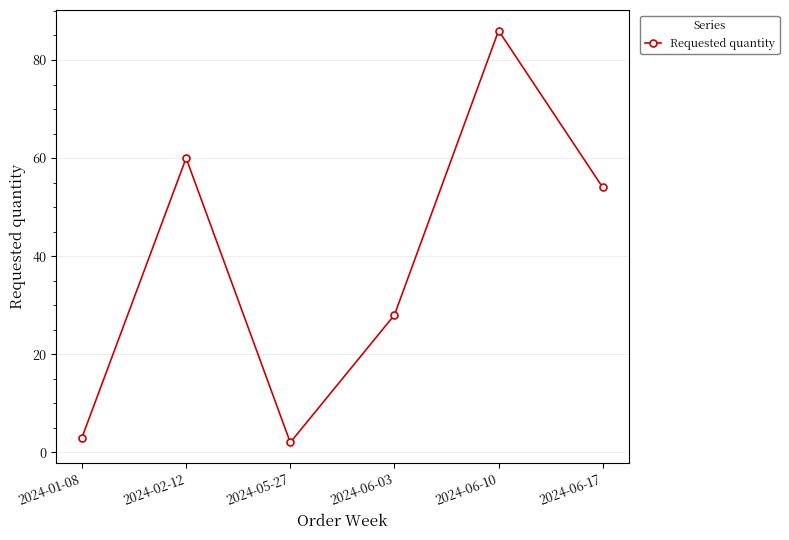

What position from the right is 2024-06-17?

1